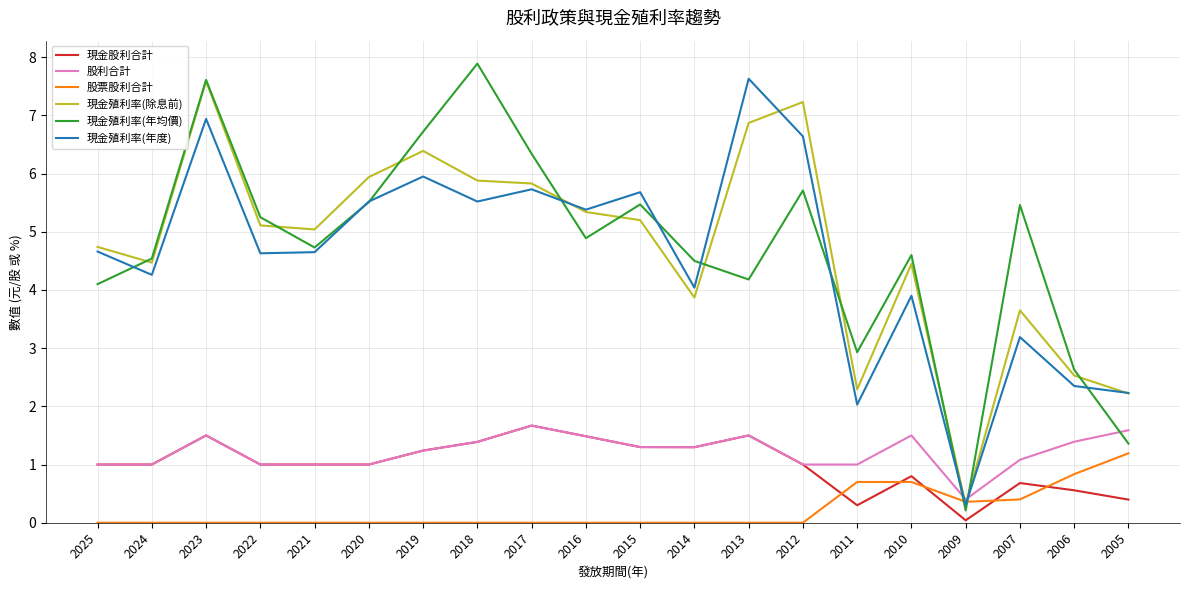

Rank the series at 2007 from lowest to highest value.

股票股利合計, 現金股利合計, 股利合計, 現金殖利率(年度), 現金殖利率(除息前), 現金殖利率(年均價)